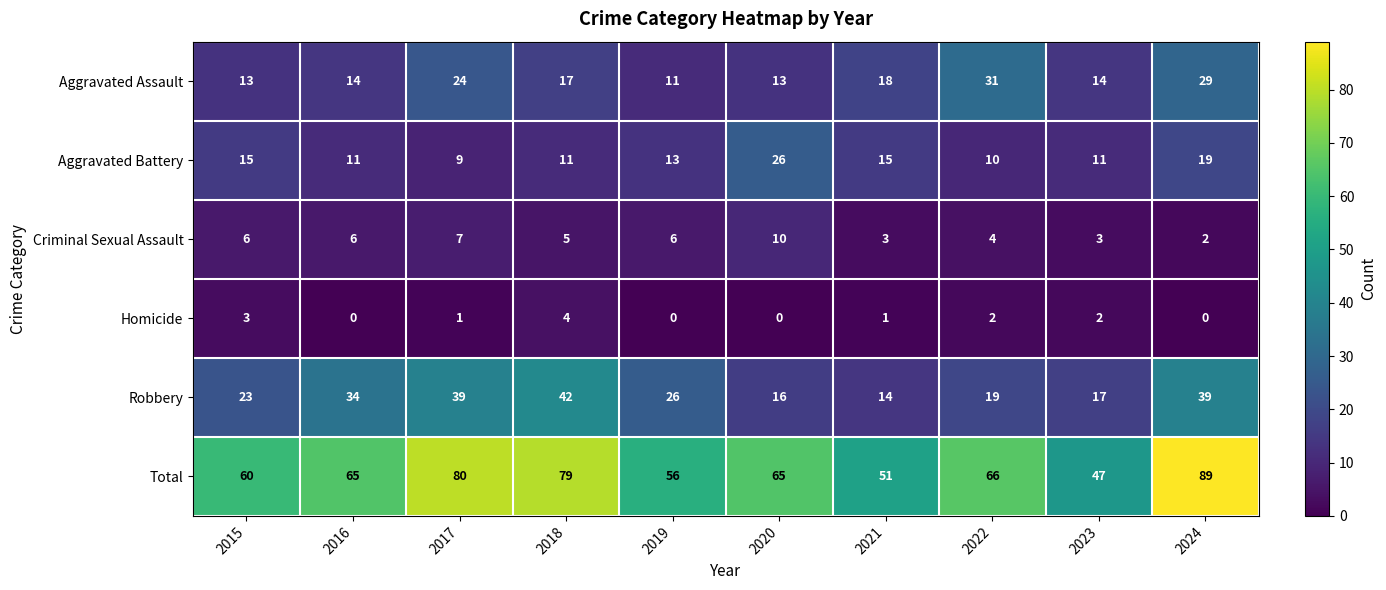

What is the difference between the maximum and minimum values in the Aggravated Battery series?

17